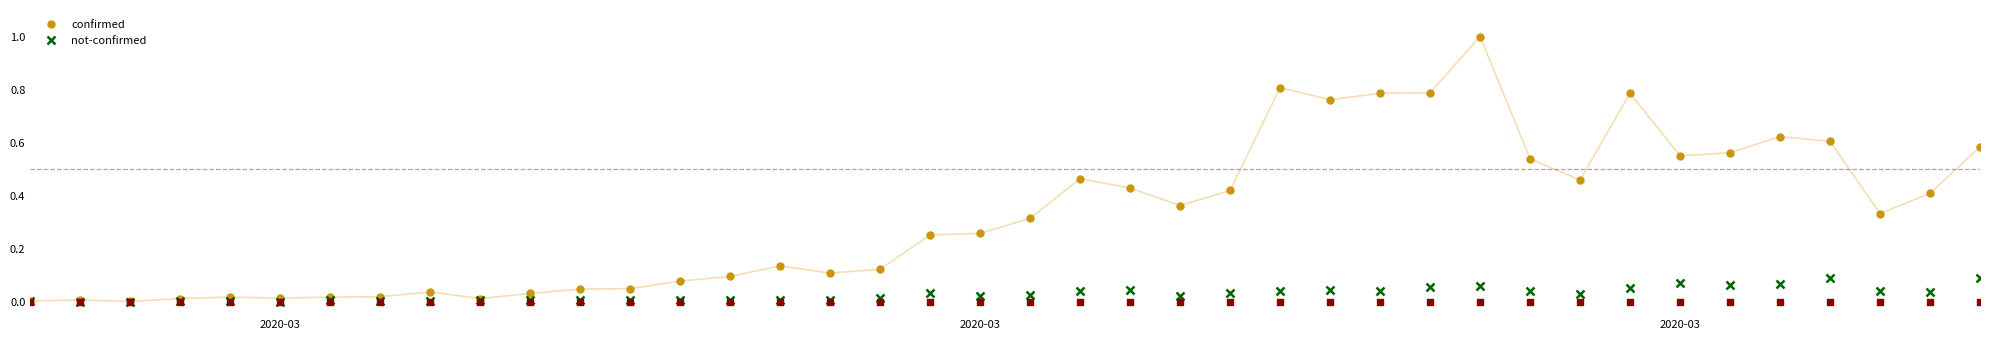

Which series reaches the minimum Y coordinate?

not-confirmed